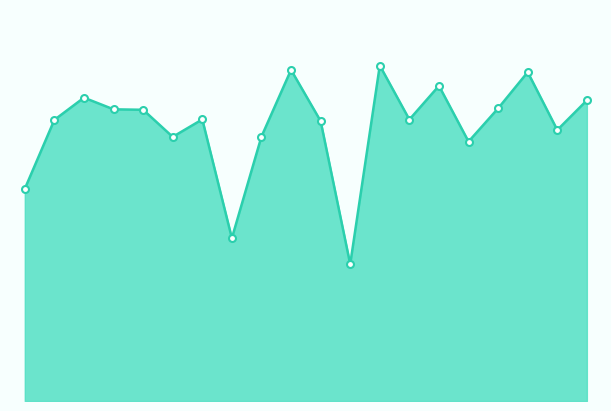

Does the chart have visible grid lines?

No